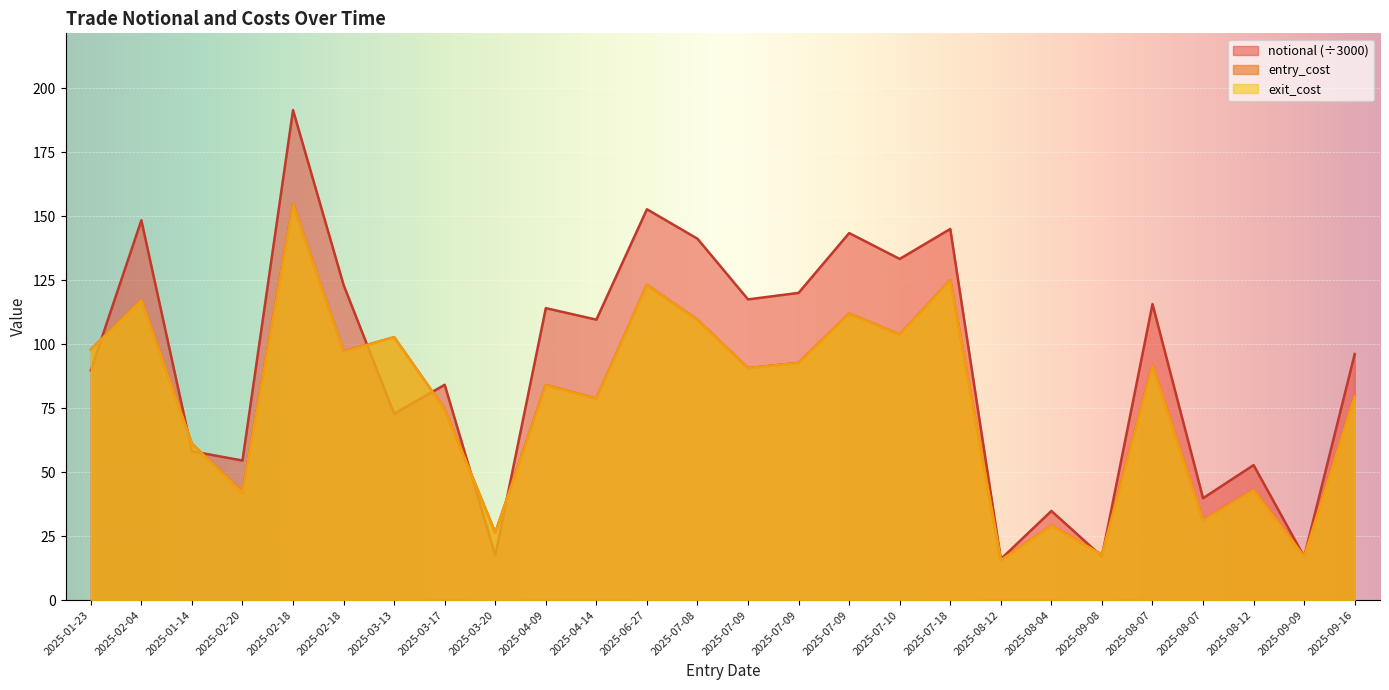

What is the label of the 18th point from the left?

2025-07-18